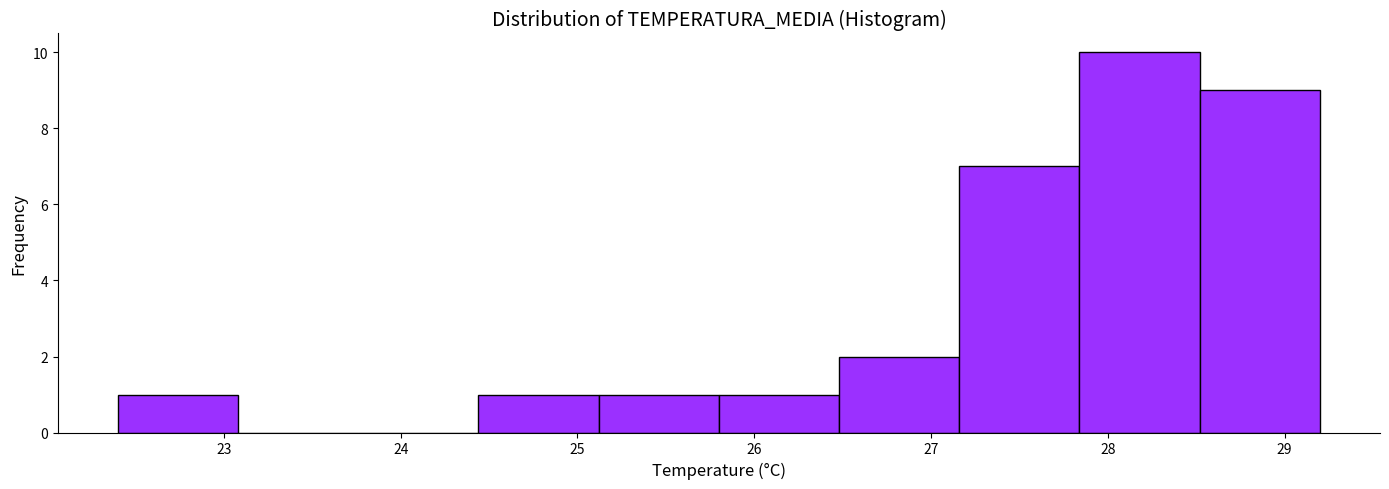

Reading left to right, transcribe this chart: for each bar, give the range it covers on the x-axis and its height. Neither the bar edges nor the heights are printed on the chart, so give them approximately, as read against the axes.

22.40 to 23.08: 1
23.08 to 23.76: 0
23.76 to 24.44: 0
24.44 to 25.12: 1
25.12 to 25.80: 1
25.80 to 26.48: 1
26.48 to 27.16: 2
27.16 to 27.84: 7
27.84 to 28.52: 10
28.52 to 29.20: 9